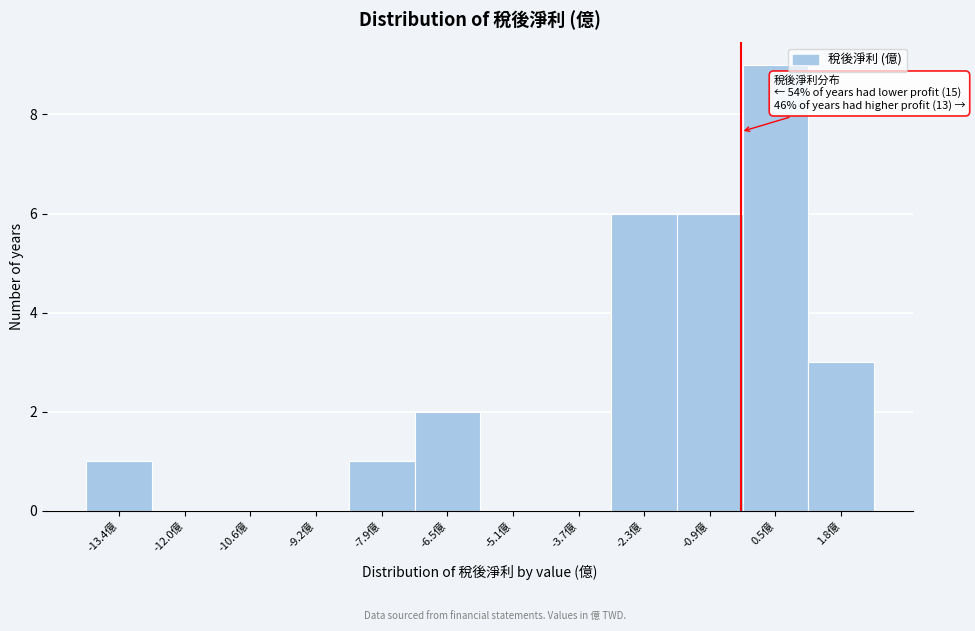

Reading left to right, extract all data points from this chart.

-13.4億=1	-12.0億=0	-10.6億=0	-9.2億=0	-7.9億=1	-6.5億=2	-5.1億=0	-3.7億=0	-2.3億=6	-0.9億=6	0.5億=9	1.8億=3